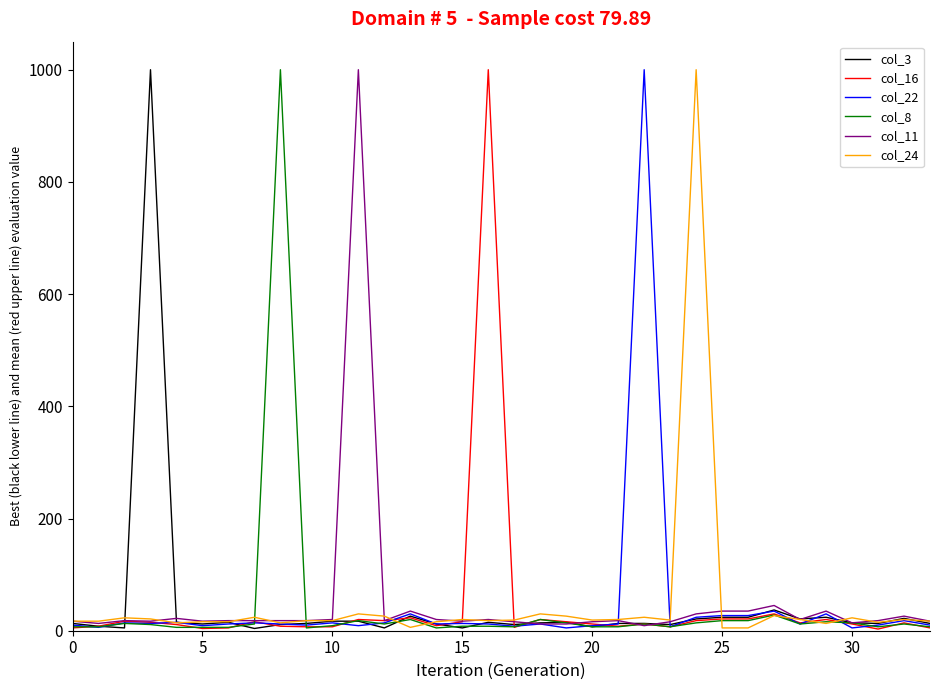

What is the greatest value displayed?

1000